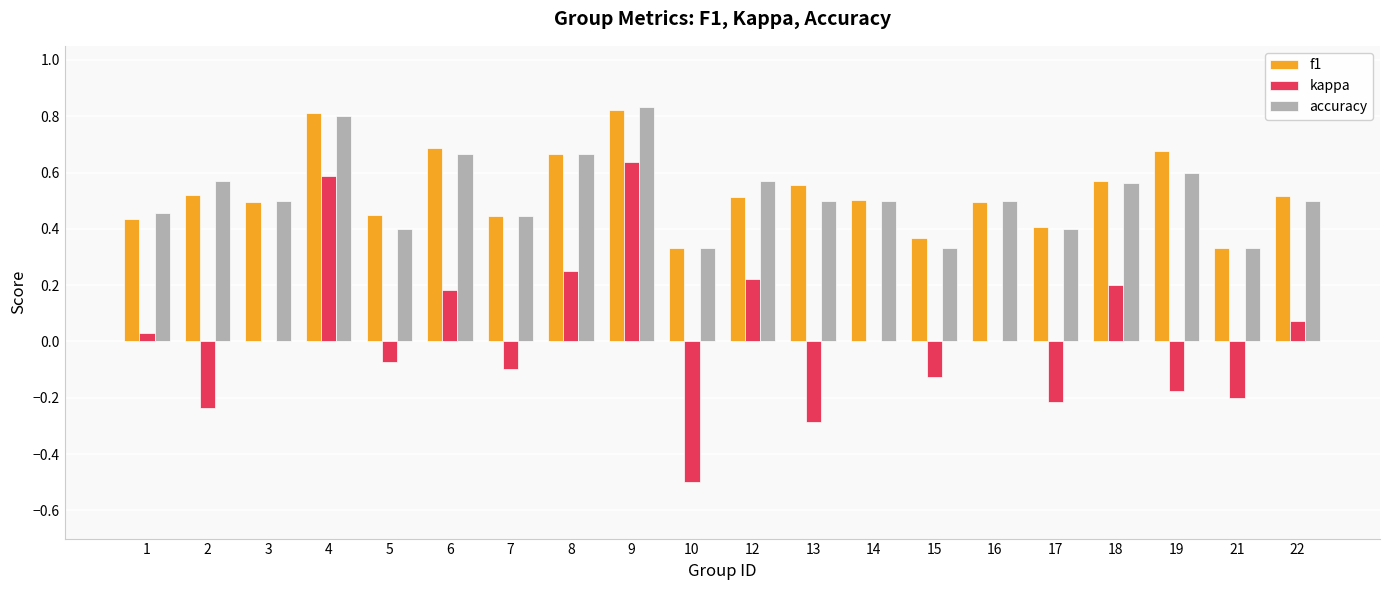

The f1 series shows 0.7 at 8. True or false?

True